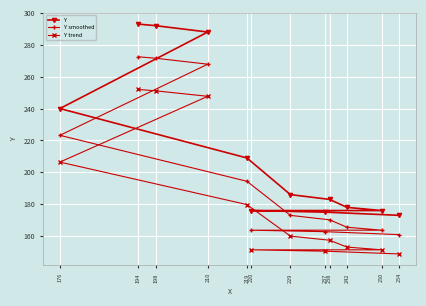

What is the value of the Y point at the 7th from the left?

186.0